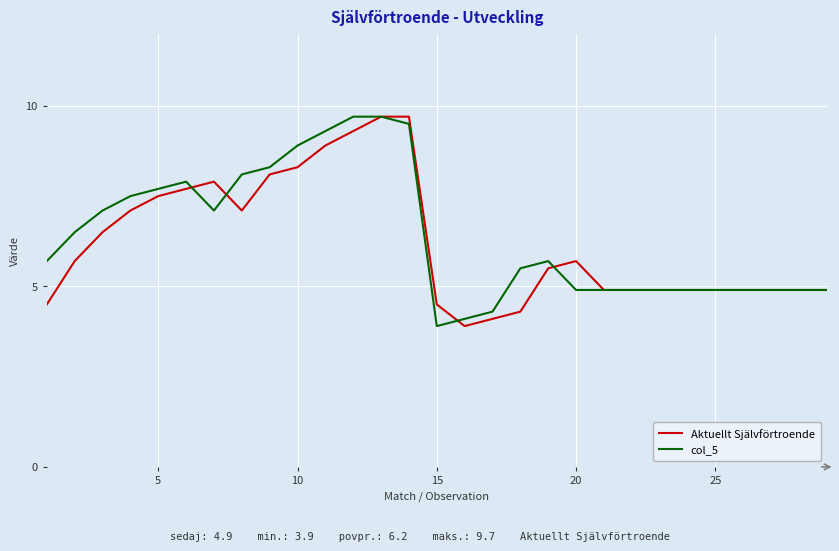

What is the maximum value for Aktuellt Självförtroende?

9.7